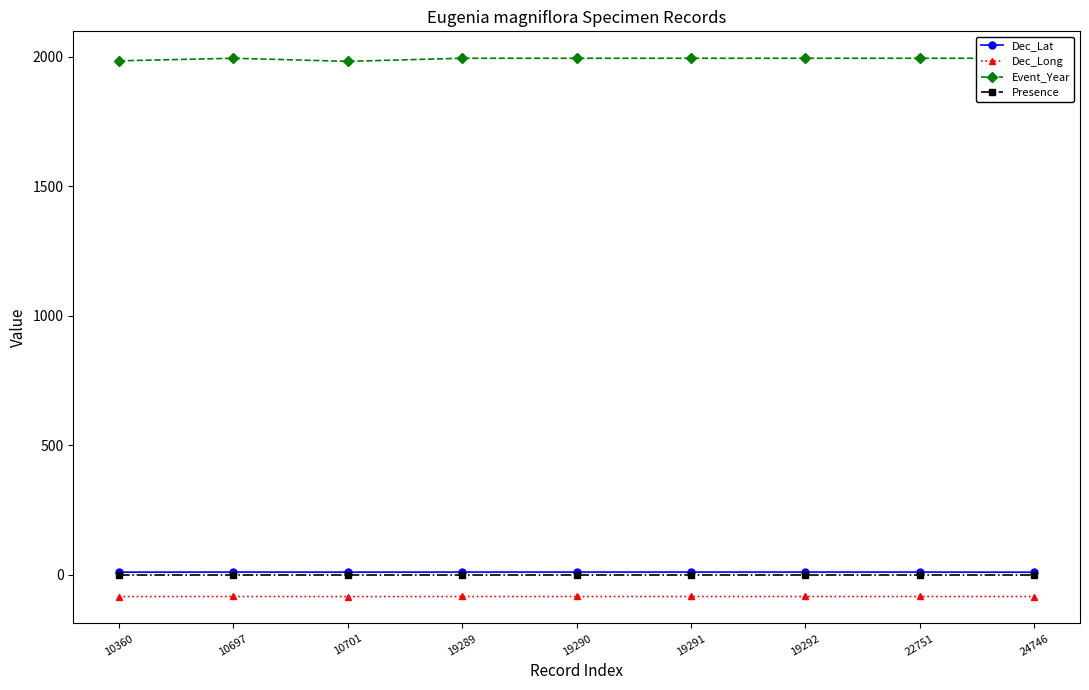

What is the difference between the maximum and minimum values in the Event_Year series?

12.0